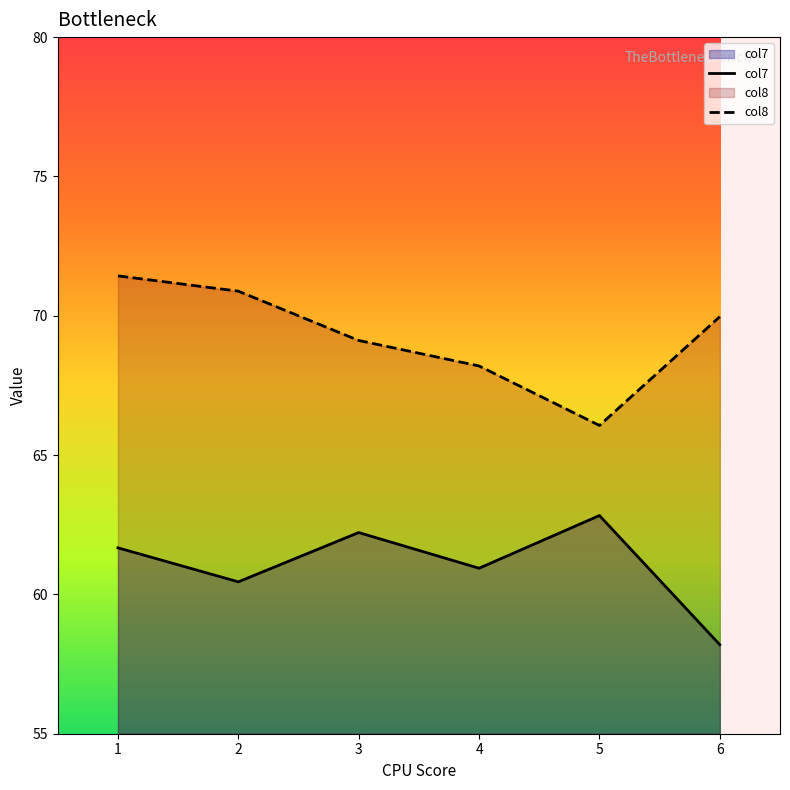

What is the difference between the col7 values at 3 and 6?

4.0